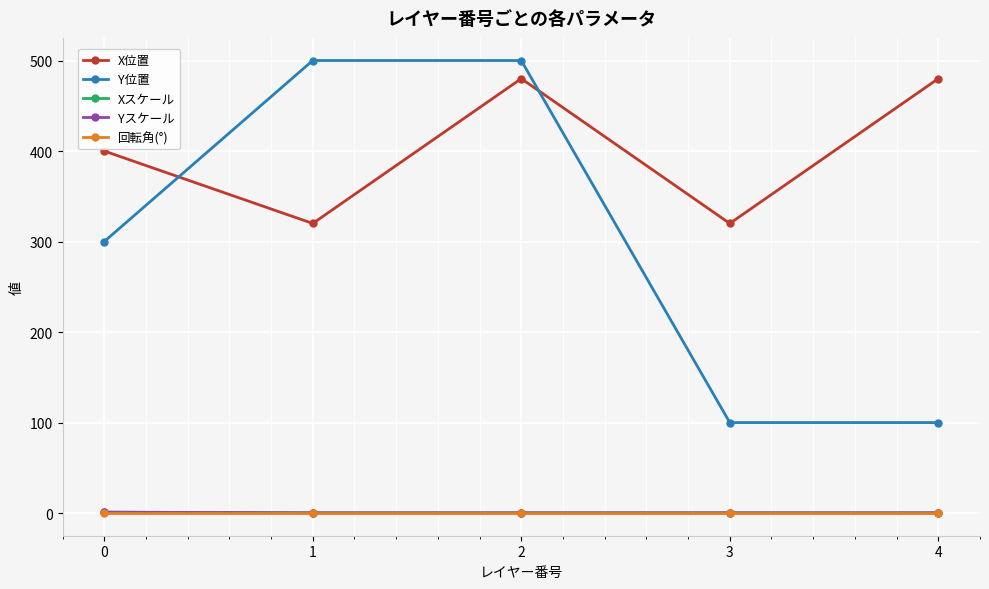

What is the value of the X位置 point at the 1st from the left?

400.0